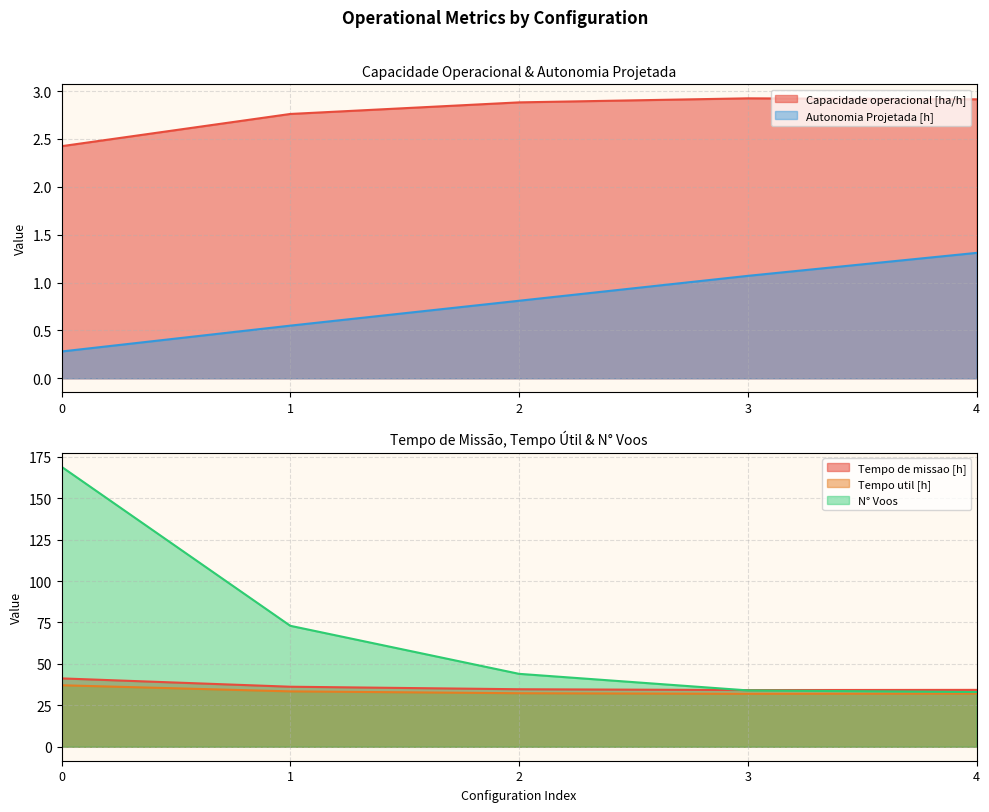

What is the difference between the highest and lowest values at 2?

43.2